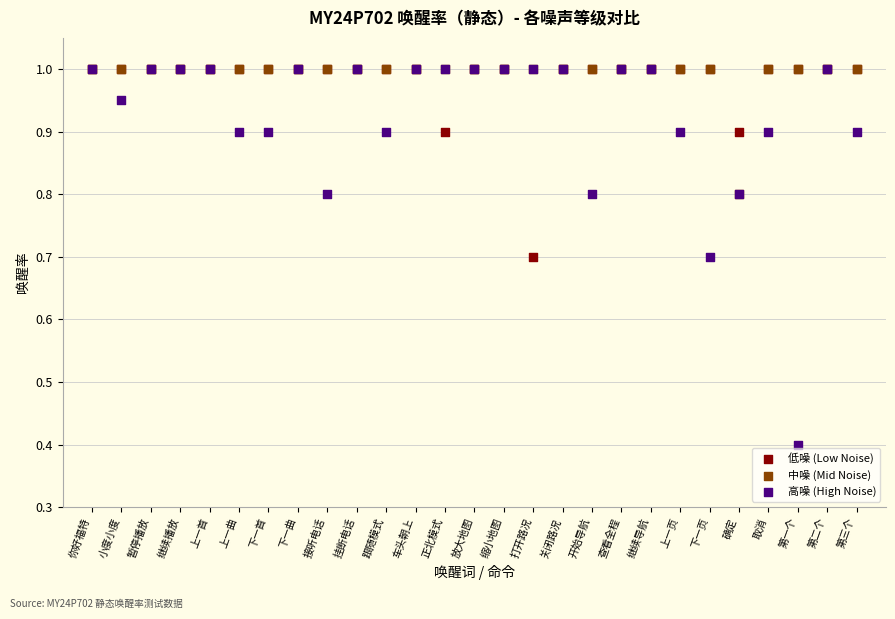

Across all series, what Y value is closest to 0?

0.4